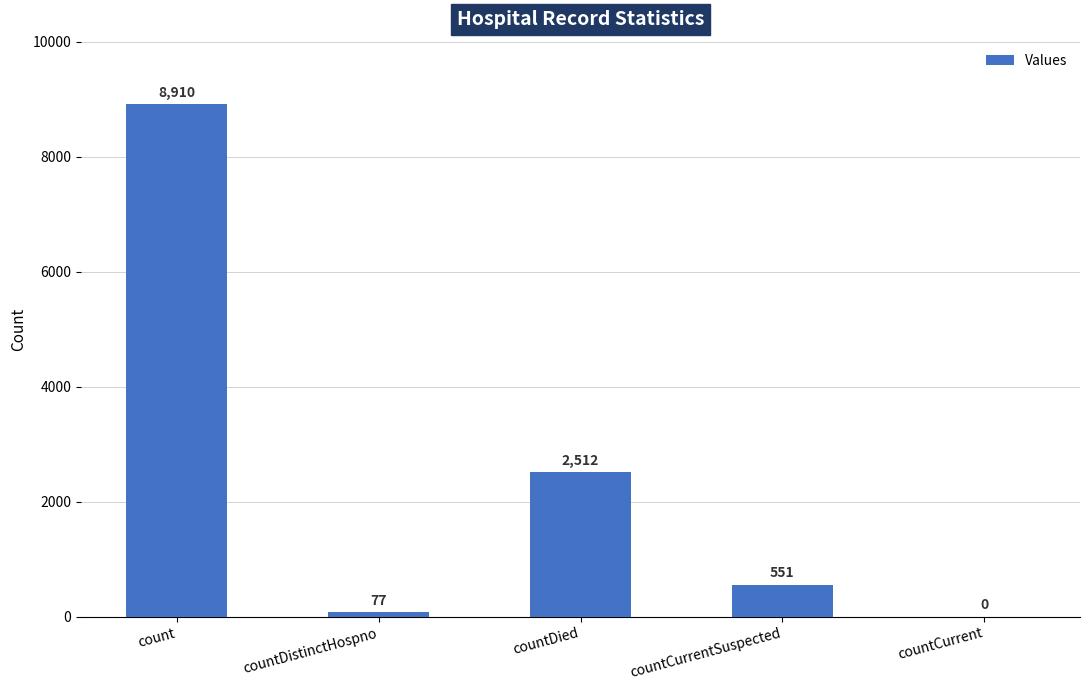

What is the greatest value displayed?

8910